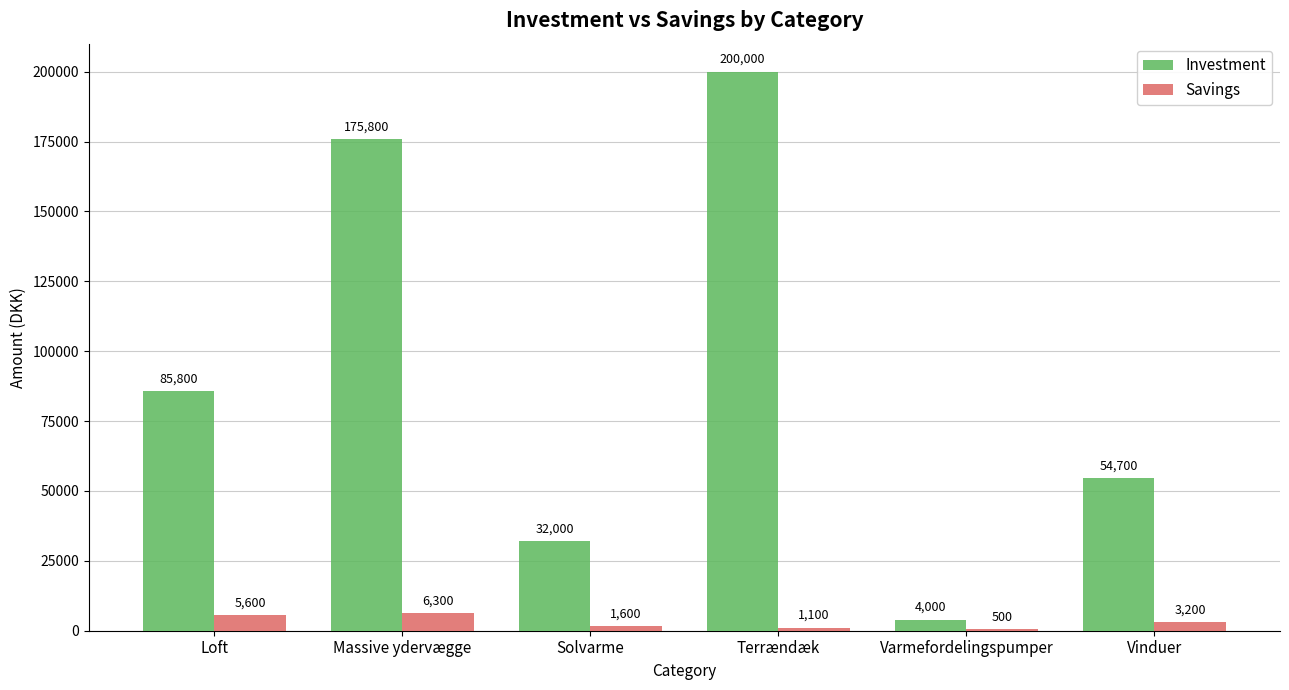

How many data points does each series have?

6